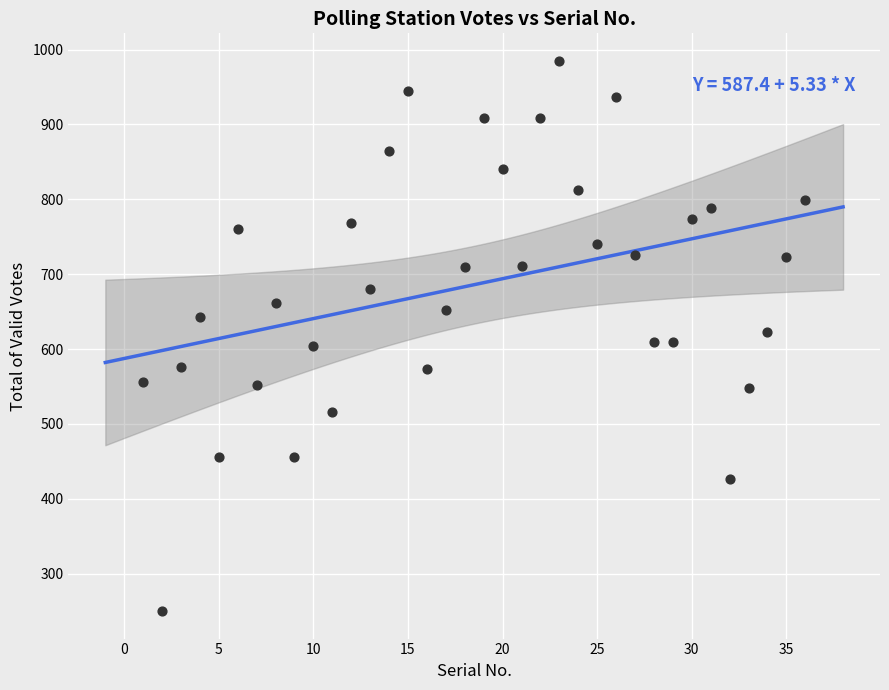

What is the range of X values (max minus min)?

35